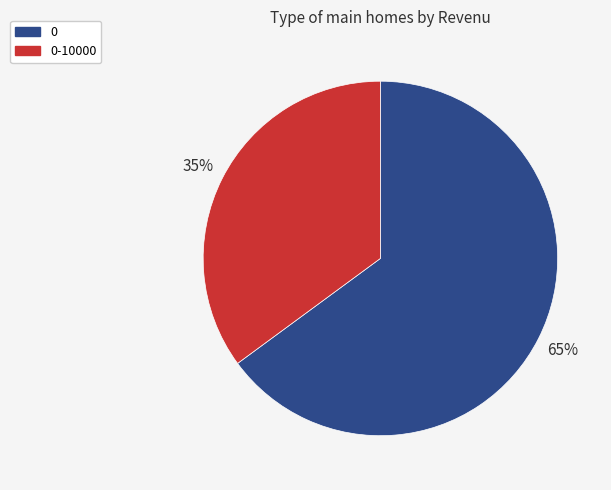

To the nearest percent, what is the average slice percentage?

50%